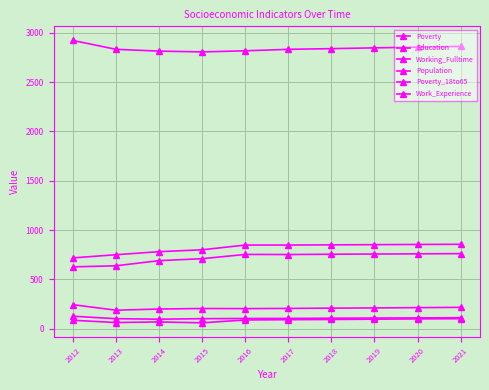

Count the number of data series in this chart.

6